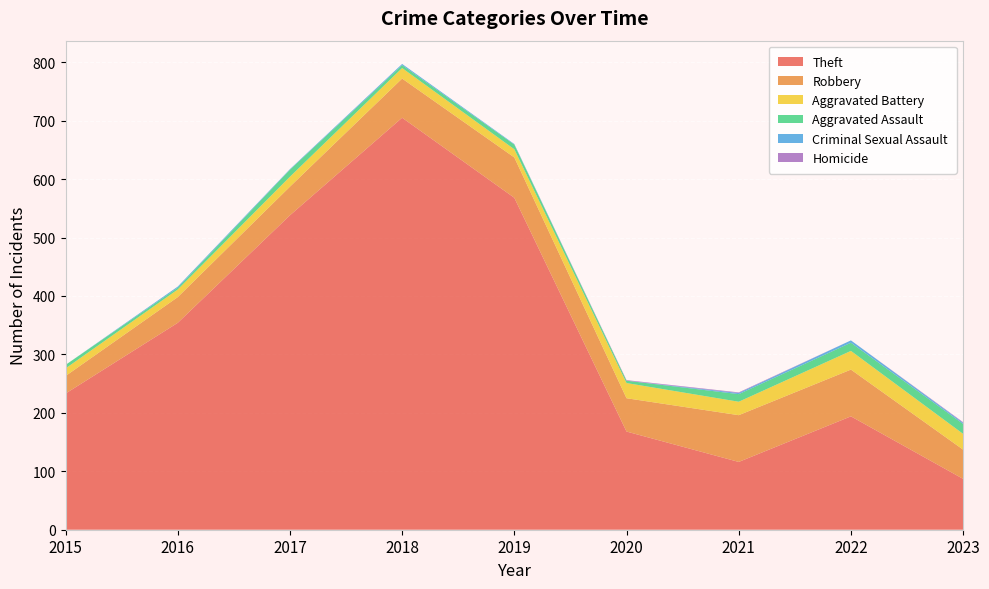

Reading right to left, transcribe all the data shown in this chart.

Theft: 2023=87	2022=194	2021=116	2020=168	2019=568	2018=705	2017=538	2016=354	2015=233
Robbery: 2023=50	2022=80	2021=80	2020=57	2019=69	2018=67	2017=49	2016=44	2015=30
Aggravated Battery: 2023=27	2022=32	2021=23	2020=26	2019=14	2018=18	2017=17	2016=13	2015=13
Aggravated Assault: 2023=17	2022=14	2021=13	2020=4	2019=8	2018=5	2017=12	2016=3	2015=6
Criminal Sexual Assault: 2023=2	2022=4	2021=2	2020=0	2019=1	2018=2	2017=1	2016=2	2015=0
Homicide: 2023=1	2022=0	2021=1	2020=1	2019=0	2018=0	2017=0	2016=0	2015=0